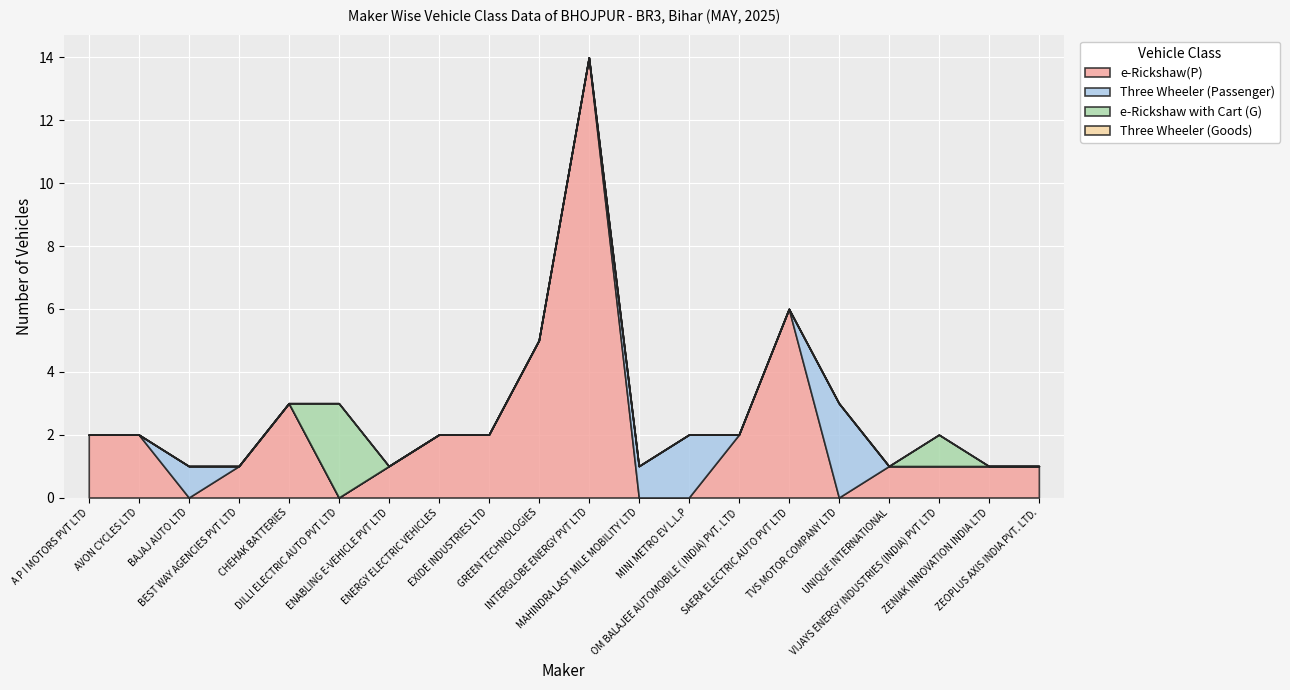

Reading left to right, transcribe all the data shown in this chart.

e-Rickshaw(P): 2	2	0	1	3	0	1	2	2	5	14	0	0	2	6	0	1	1	1	1
Three Wheeler (Passenger): 0	0	1	0	0	0	0	0	0	0	0	1	2	0	0	3	0	0	0	0
e-Rickshaw with Cart (G): 0	0	0	0	0	3	0	0	0	0	0	0	0	0	0	0	0	1	0	0
Three Wheeler (Goods): 0	0	0	0	0	0	0	0	0	0	0	0	0	0	0	0	0	0	0	0